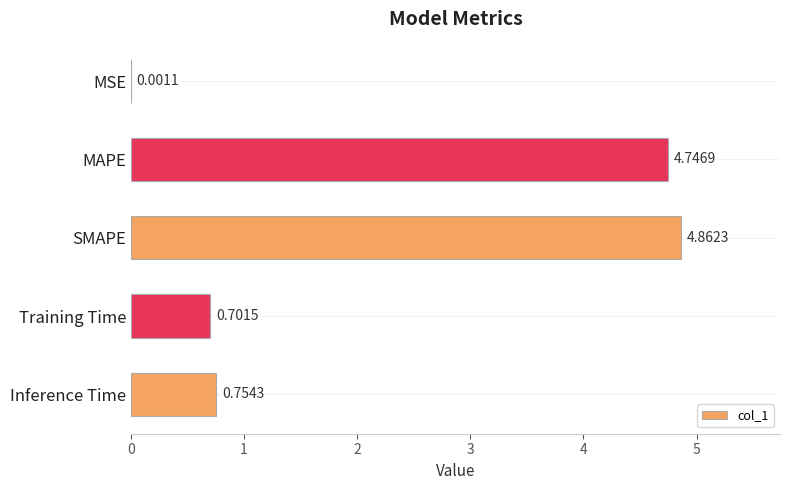

Which has a higher value, SMAPE or MSE?

SMAPE